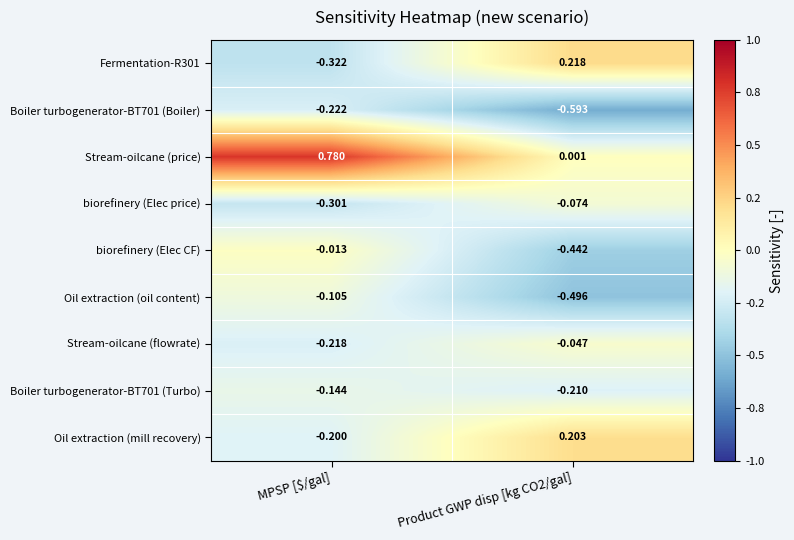

Which series has the largest total across all categories?

Stream-oilcane (price)